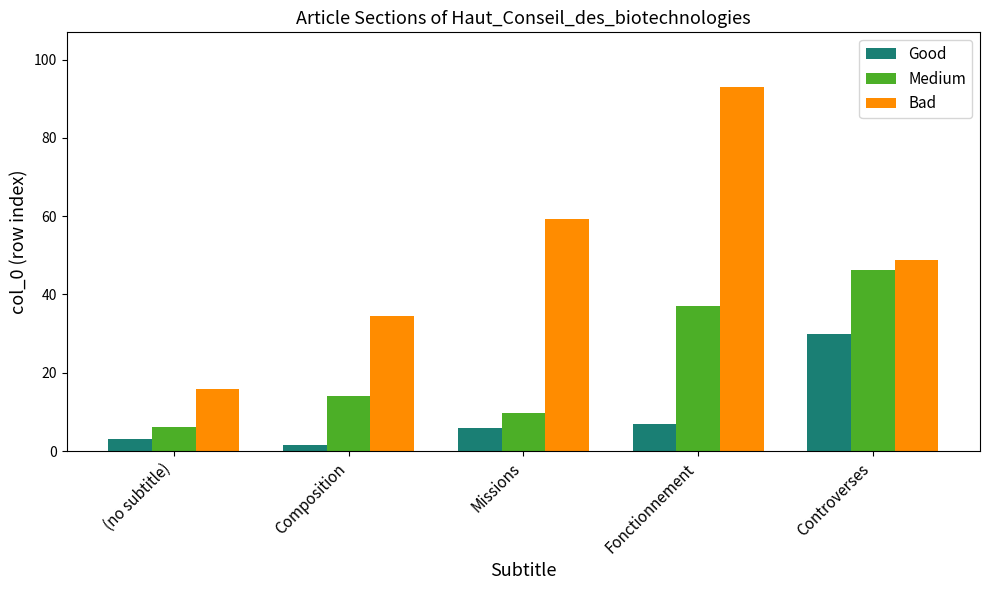

Which series changed the most between Composition and Controverses?

Medium